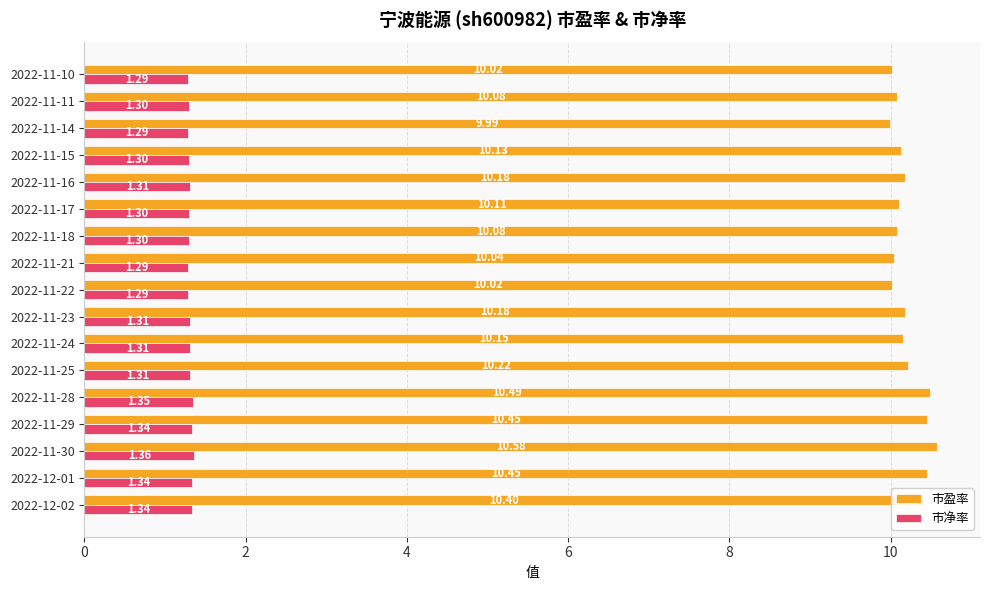

Between 2022-11-22 and 2022-11-17, which series saw the biggest shift?

市盈率